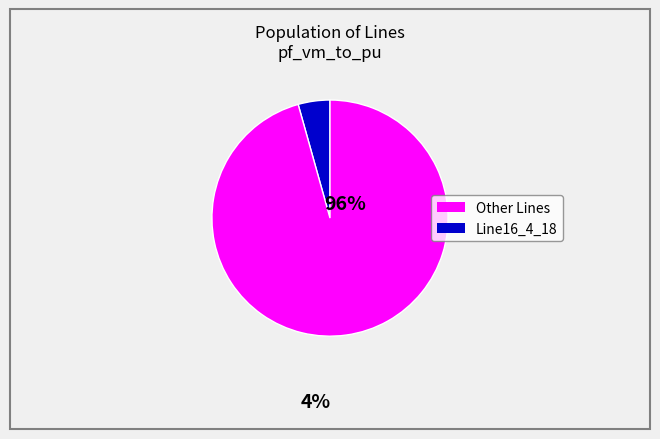

Is there a majority slice in this chart?

Yes